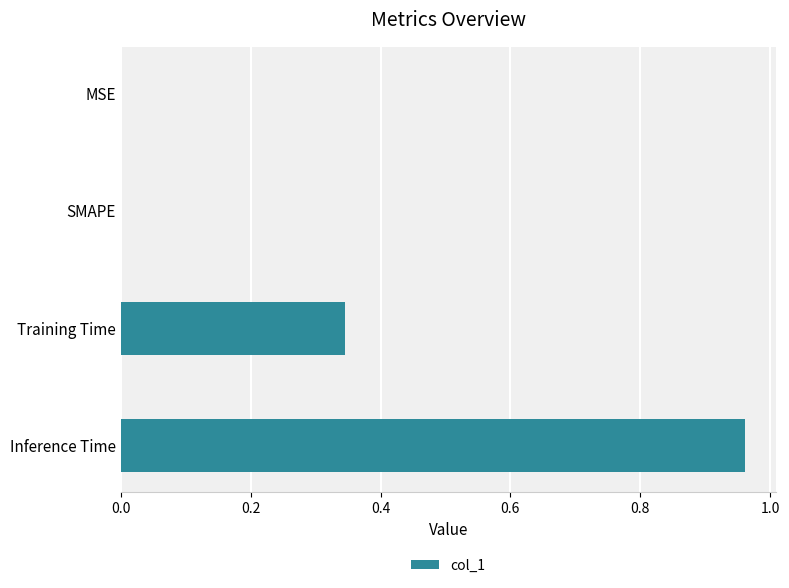

What is the change in value from MSE to Training Time?

+0.3